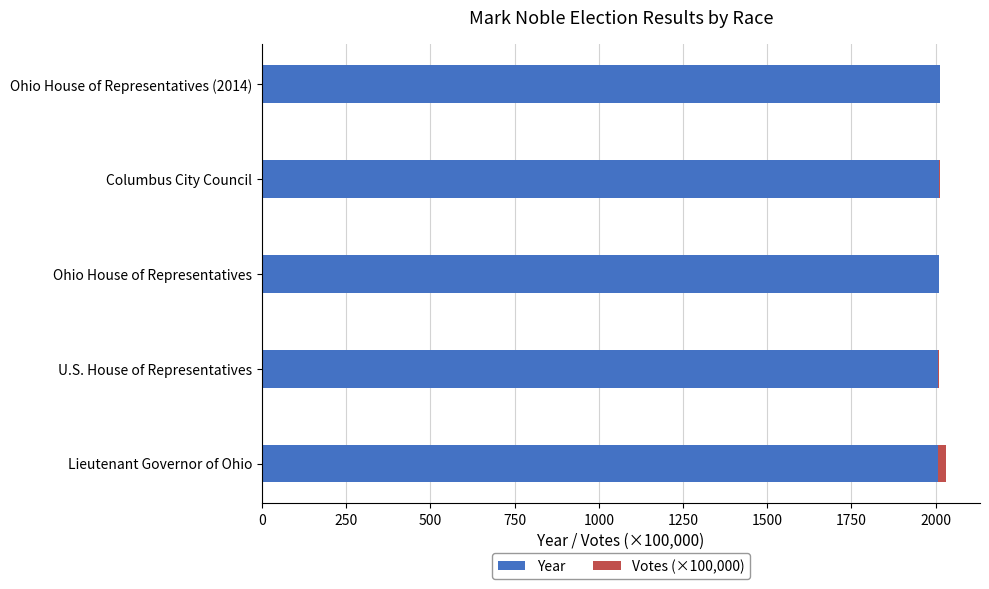

Count the number of categories in the chart.

5